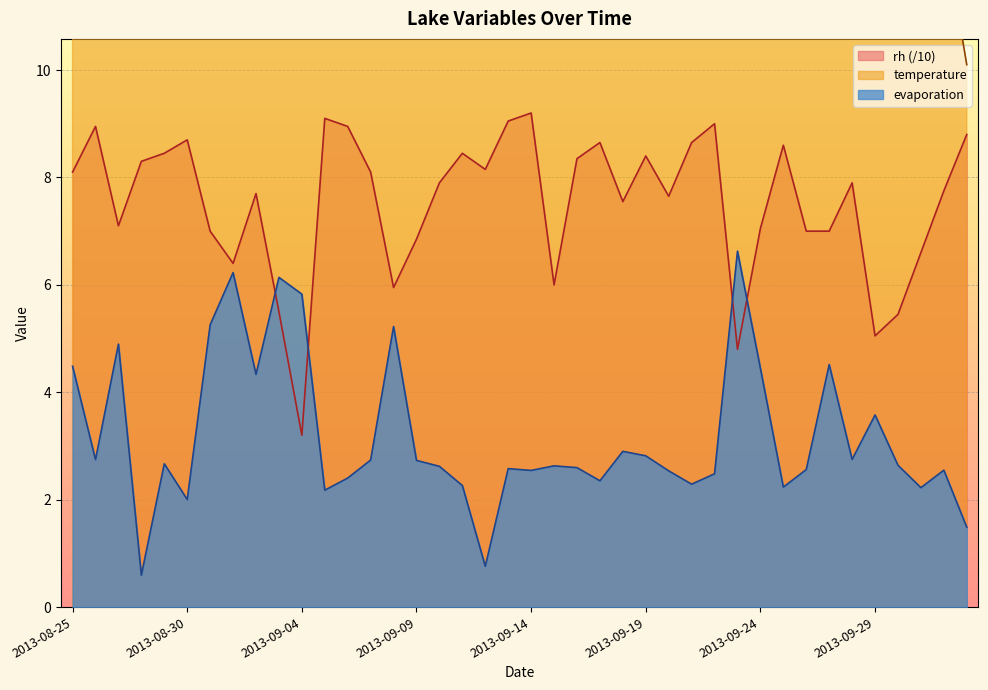

Rank the series by their maximum value, from highest to lowest.

temperature, rh, evaporation